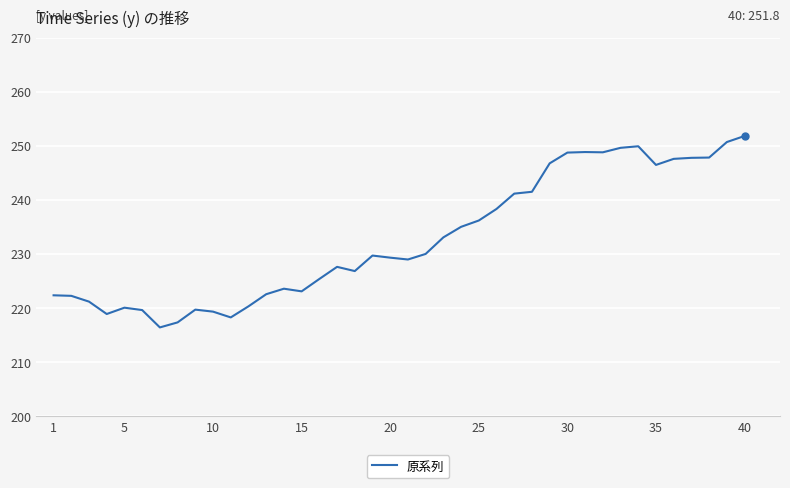

True or false: there are more than 0 points higher than both neighbors.

True